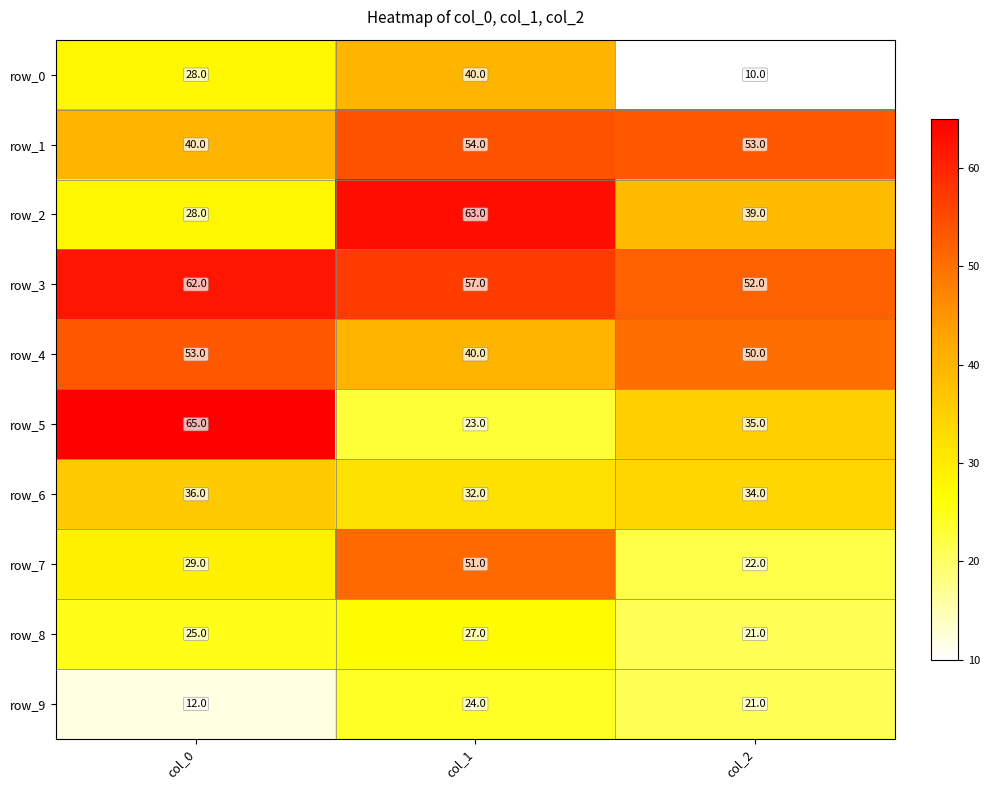

The row_6 series shows 36 at col_0. True or false?

True